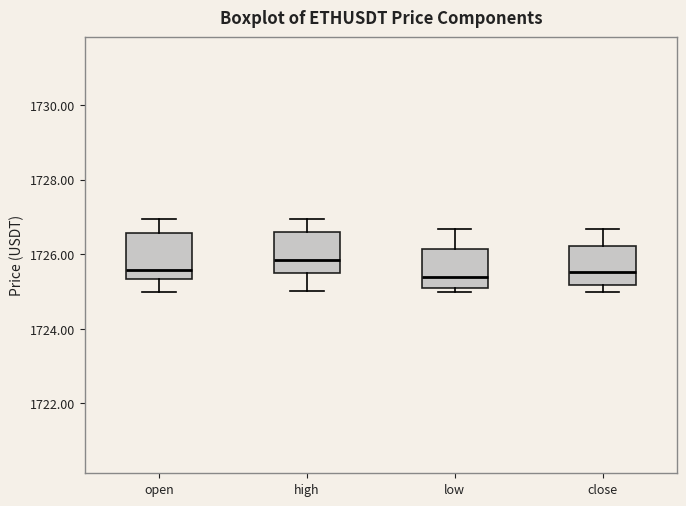

Where does the median line of the box for close sit on the y-axis? The values are not printed on the chart, so give them approximately, as read against the axis.

1725.6